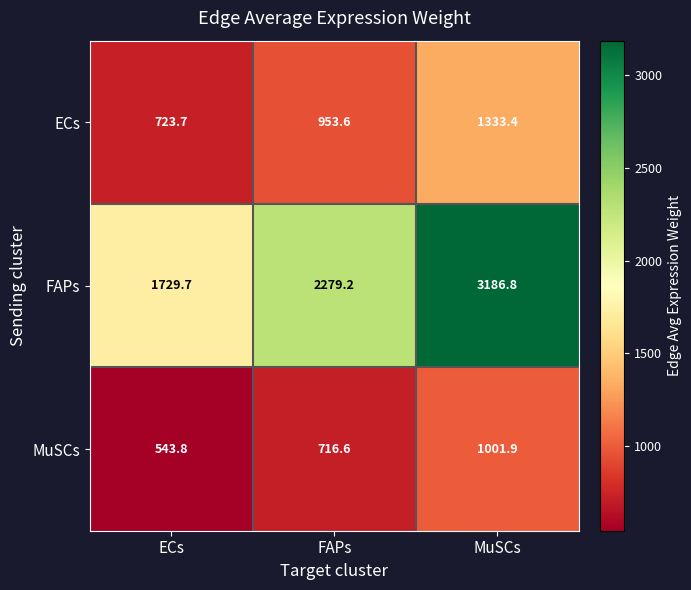

What is the difference between the maximum and second lowest values in the MuSCs series?

285.3